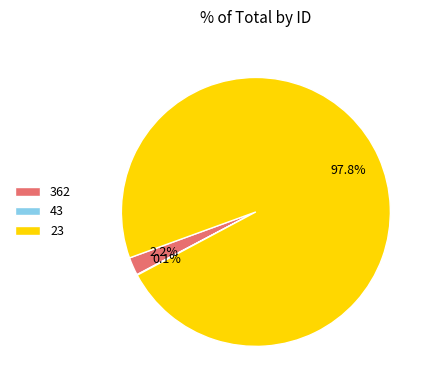

Combined, do 362 and 23 account for over 50%?

Yes